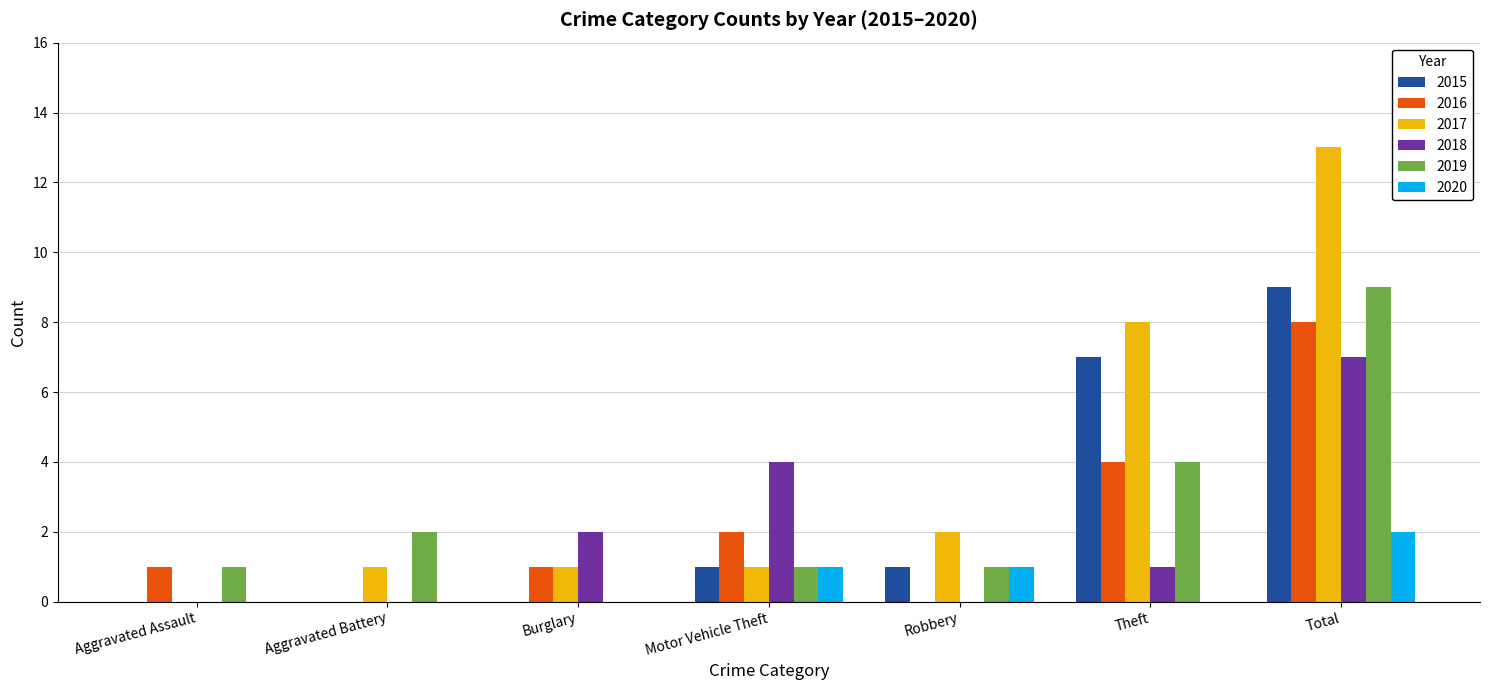

What is the maximum value for 2019?

9